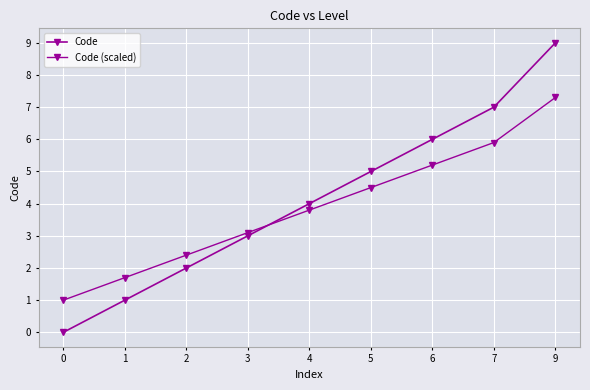

Where does the Code (scaled) series first go above 3?

3